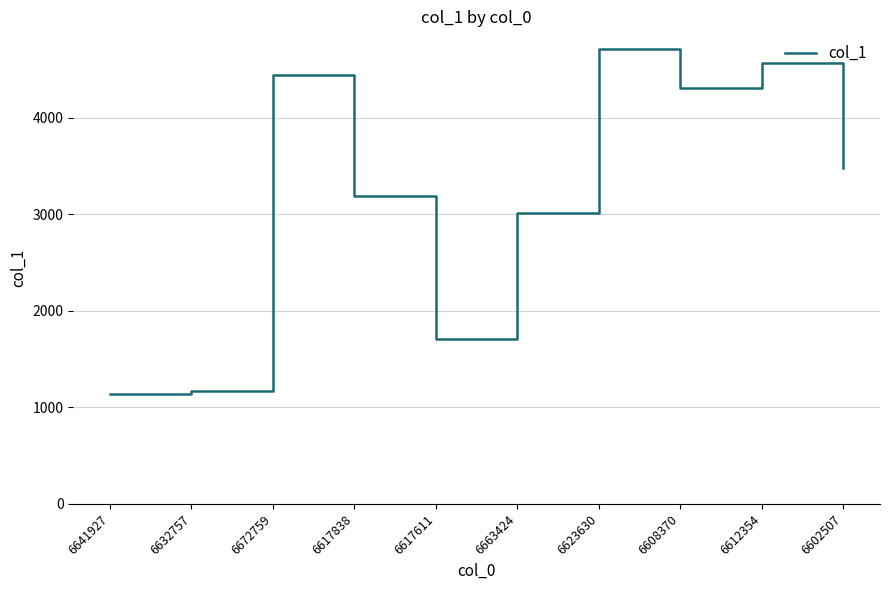

What is the difference between the maximum and minimum values?

3578